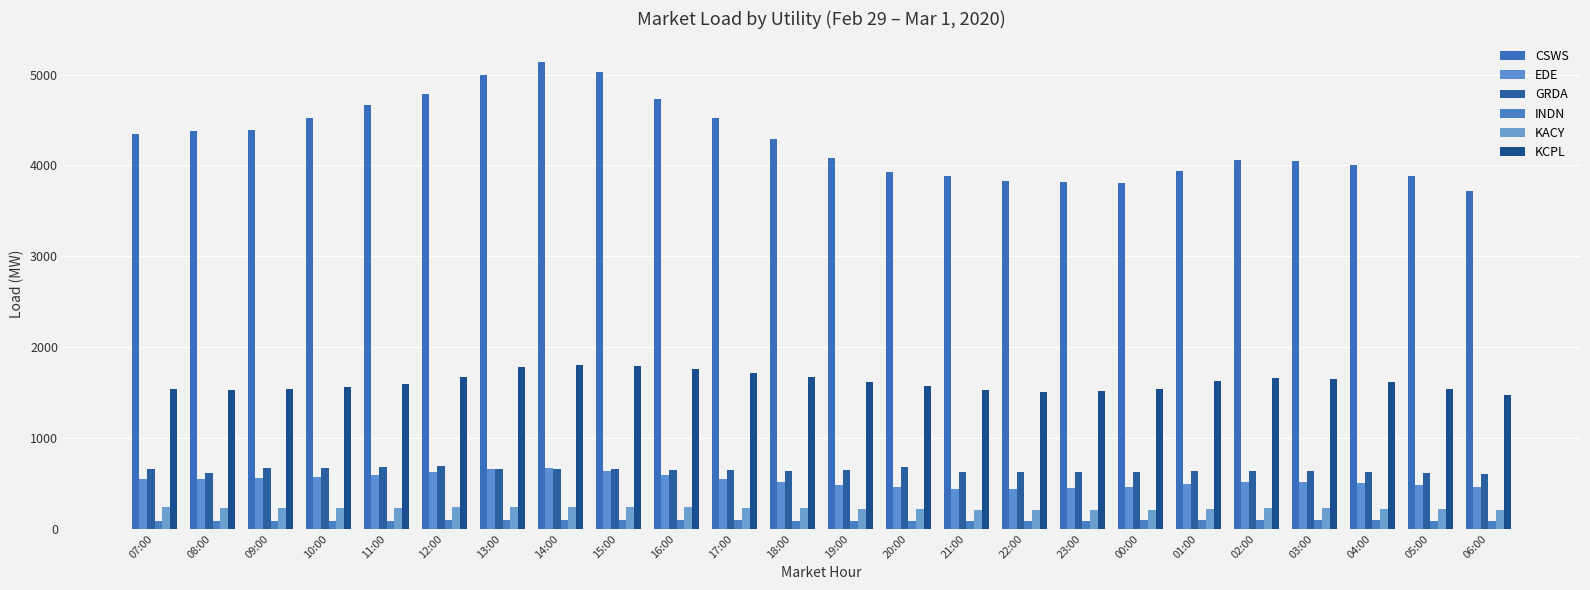

What is the difference between the maximum and minimum values in the KACY series?

32.1